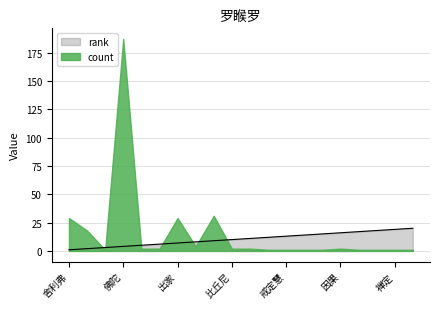

List the labels in order of value, largest first.

皈依, 禅定, 无我, 五蕴, 因果, 具足戒, 因缘, 戒定慧, 三毒, 十戒, 比丘尼, 比丘, 目犍连, 出家, 迦毗罗卫, 阿难, 佛陀, 阿罗汉果, 沙弥, 舍利弗